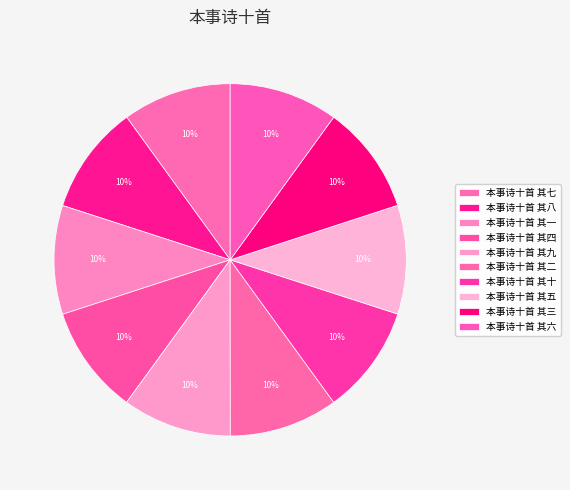

How many slices are in this pie chart?

10